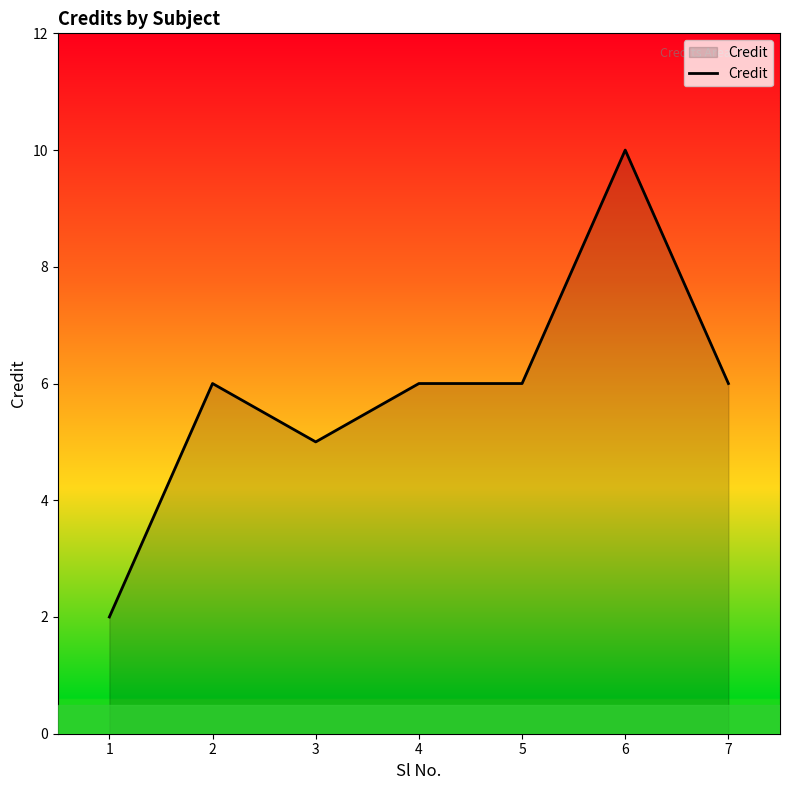

What is the difference between the second highest and second lowest values?

1